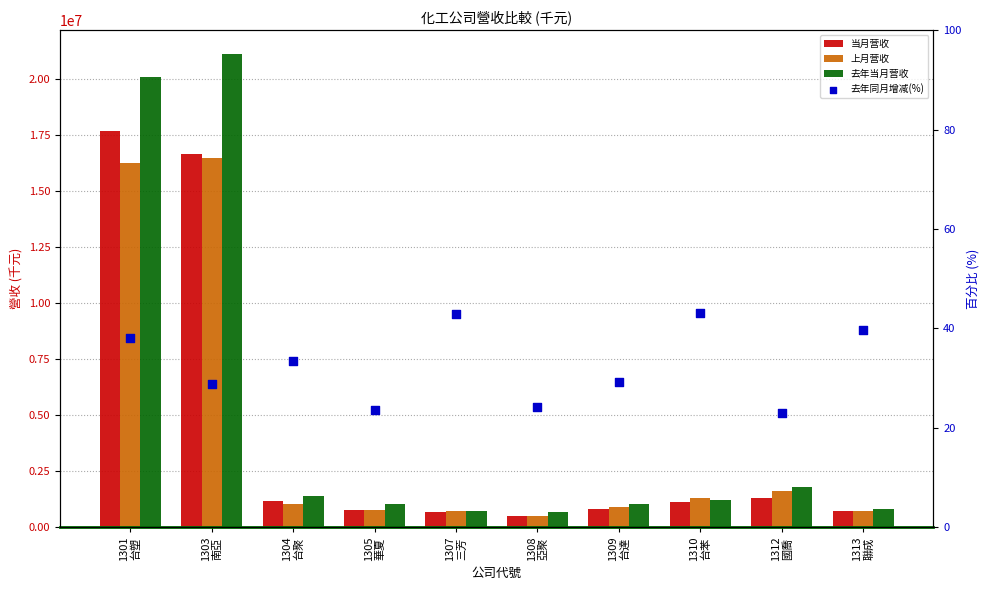

Which series has the largest total across all categories?

去年当月营收